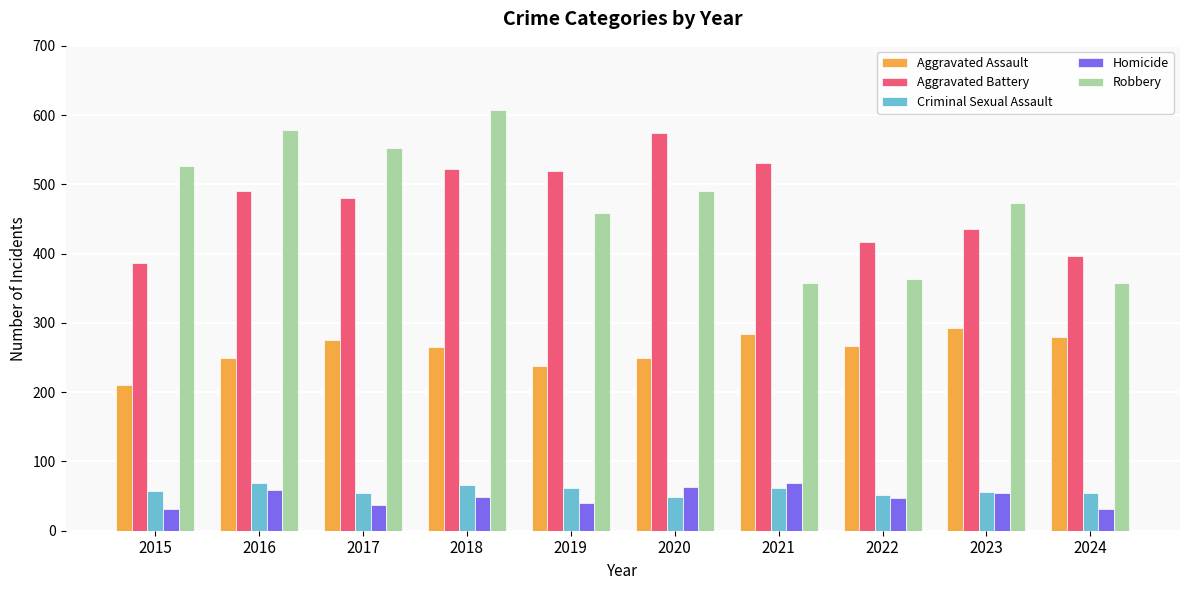

How many bars are there in total?

50